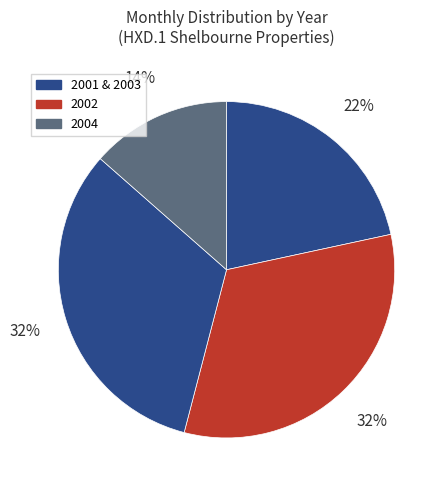

What is the largest slice in the pie chart?

2002